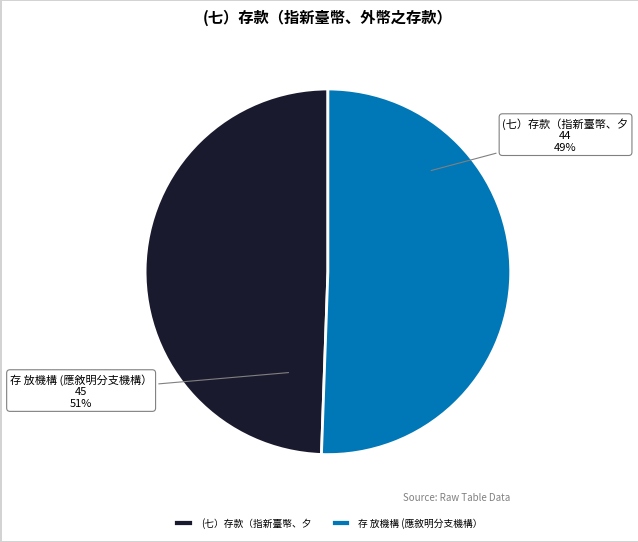

Rank the categories by value from lowest to highest.

(七）存款（指新臺幣、夕, 存 放機構 (應敘明分支機構）